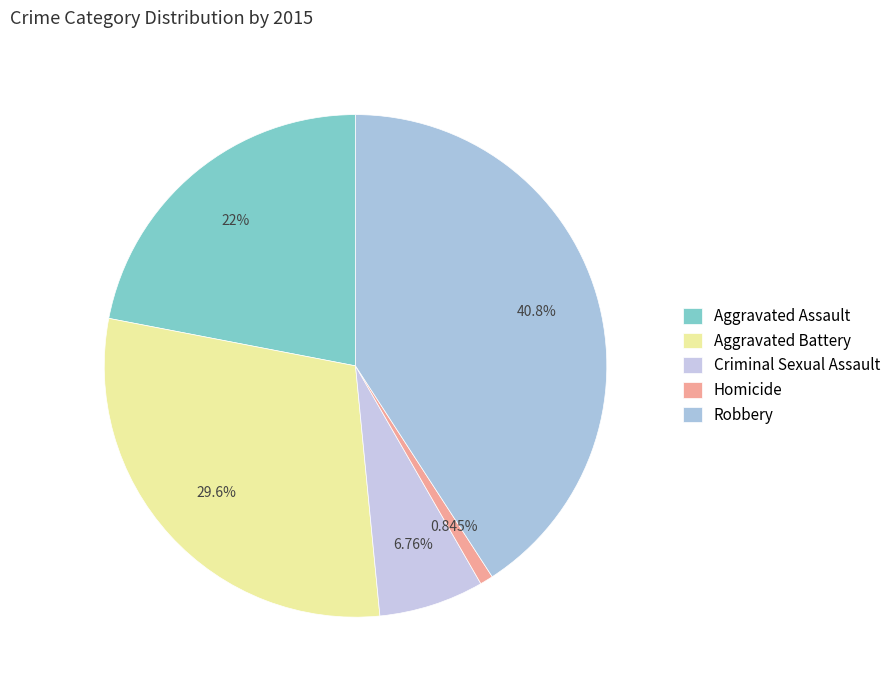

Which category has the biggest portion of the pie?

Robbery